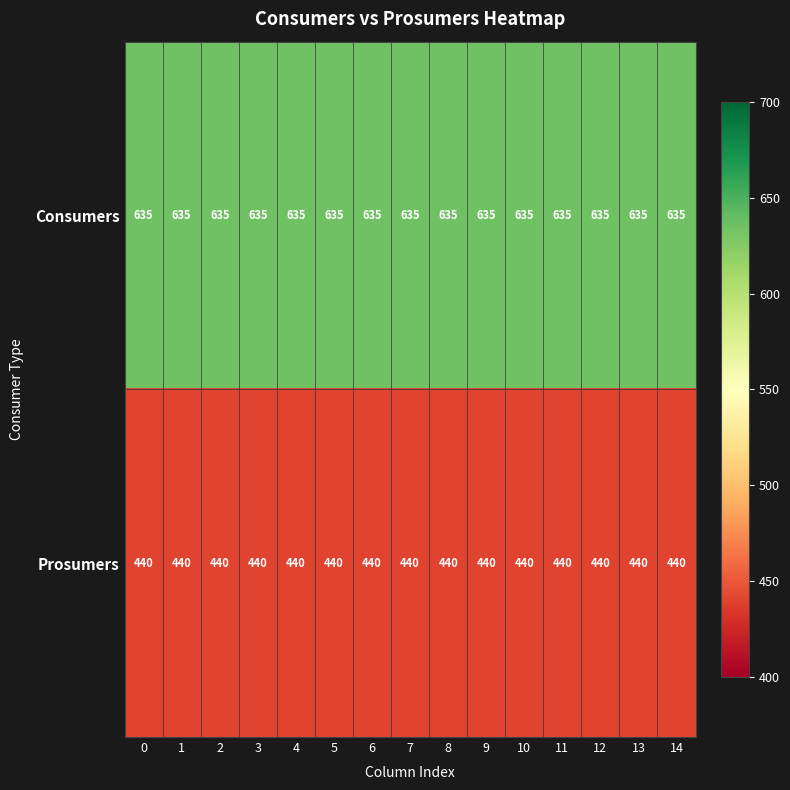

Which series has the largest total across all categories?

Consumers